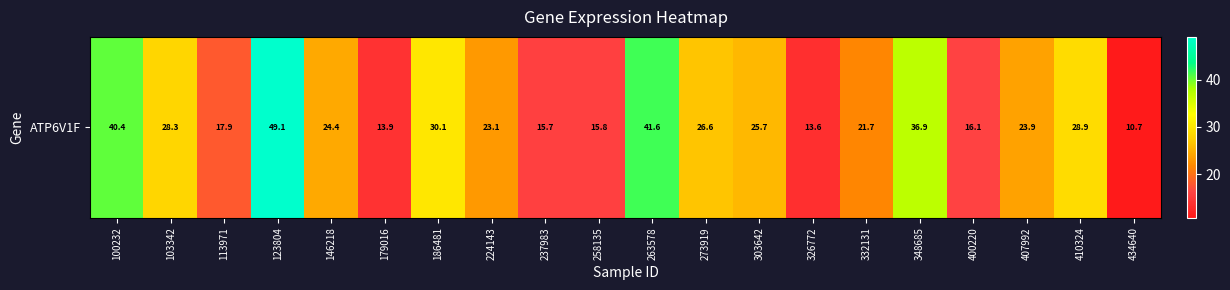

Rank the categories by value from highest to lowest.

123804, 263578, 100232, 348685, 186481, 410324, 103342, 273919, 303642, 146218, 407992, 224143, 332131, 113971, 400220, 258135, 237983, 179016, 326772, 434640